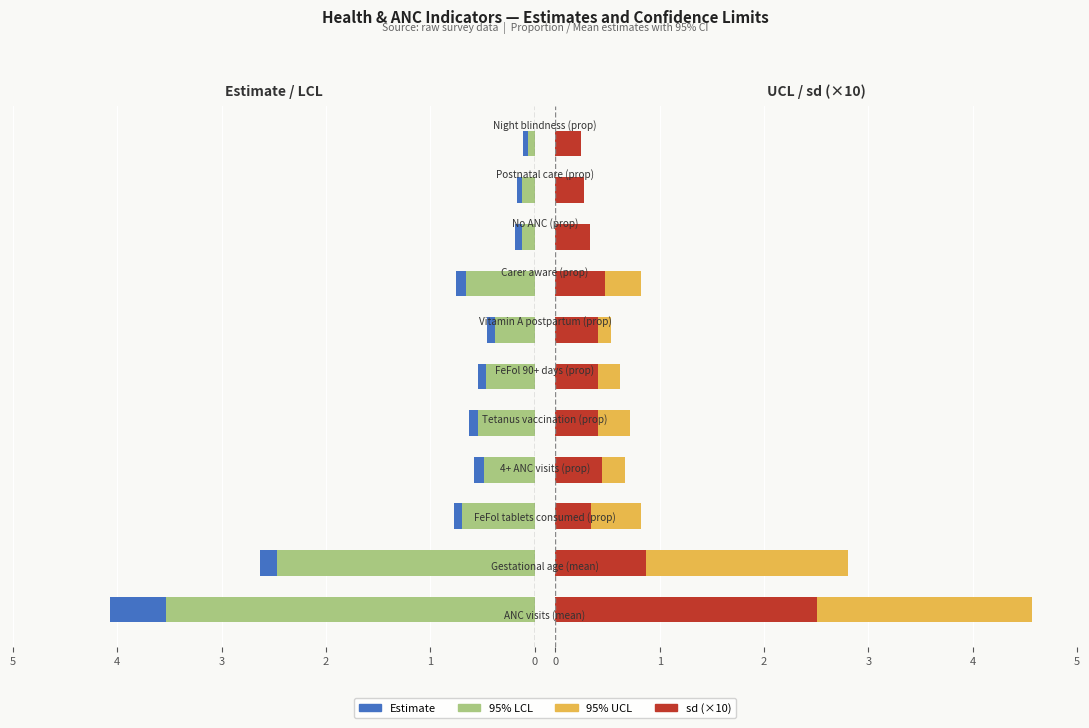

Which series changed the most between 2 and 3?

95% LCL